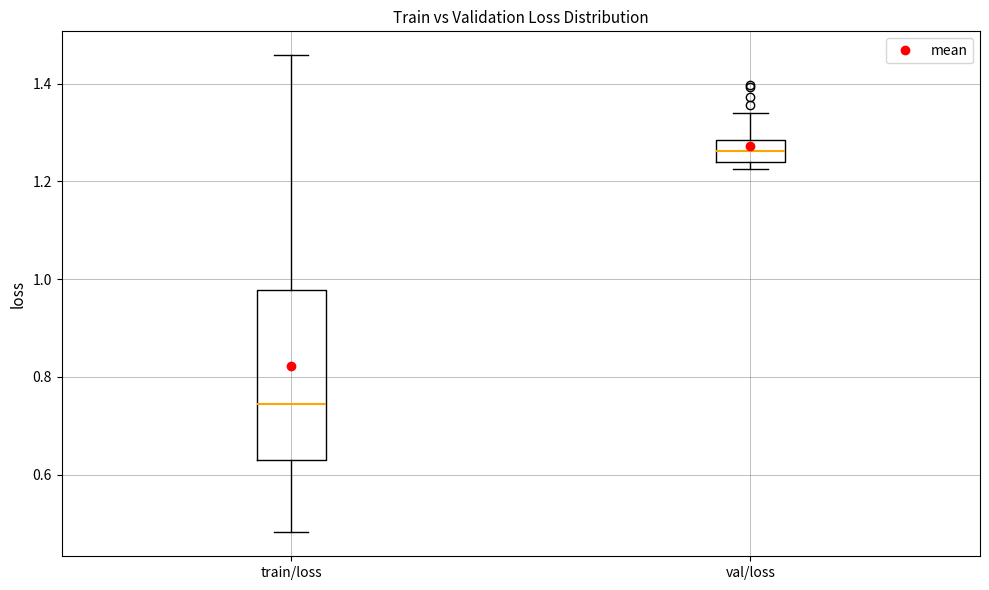

Reading left to right, transcribe this box plot: for each box, give where its median line is, the range the box spans, and where its two whiskers end, as read against the y-axis. The values are not printed on the chart, so give them approximately, as read against the axis.

train/loss: median 0.74, box 0.62 to 0.98, whiskers 0.48 to 1.46
val/loss: median 1.26, box 1.24 to 1.28, whiskers 1.22 to 1.34